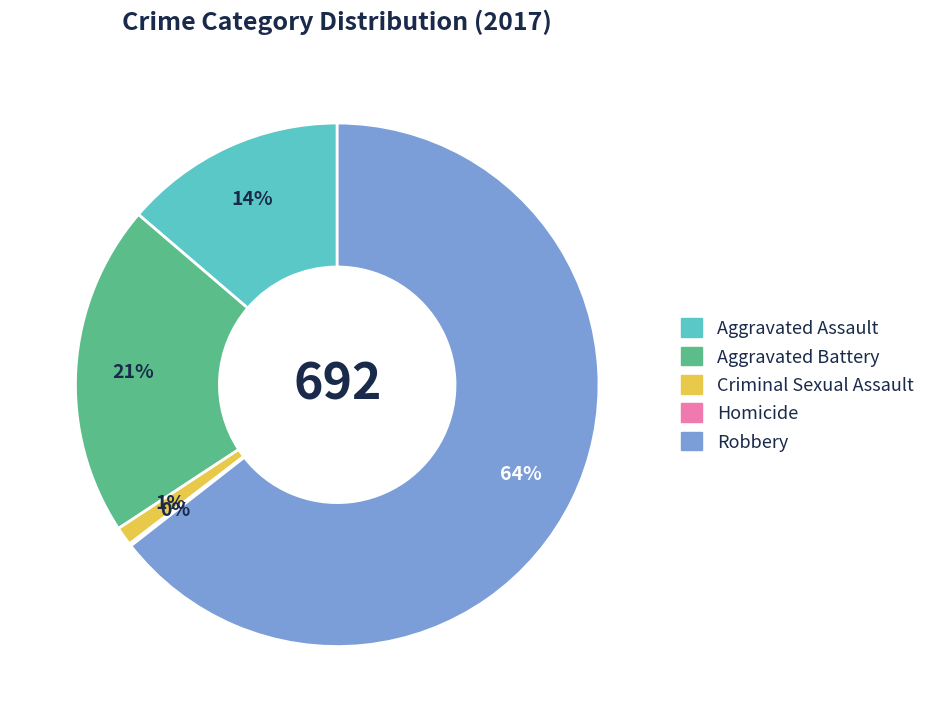

Is it true that Aggravated Battery is 14% of the pie?

False